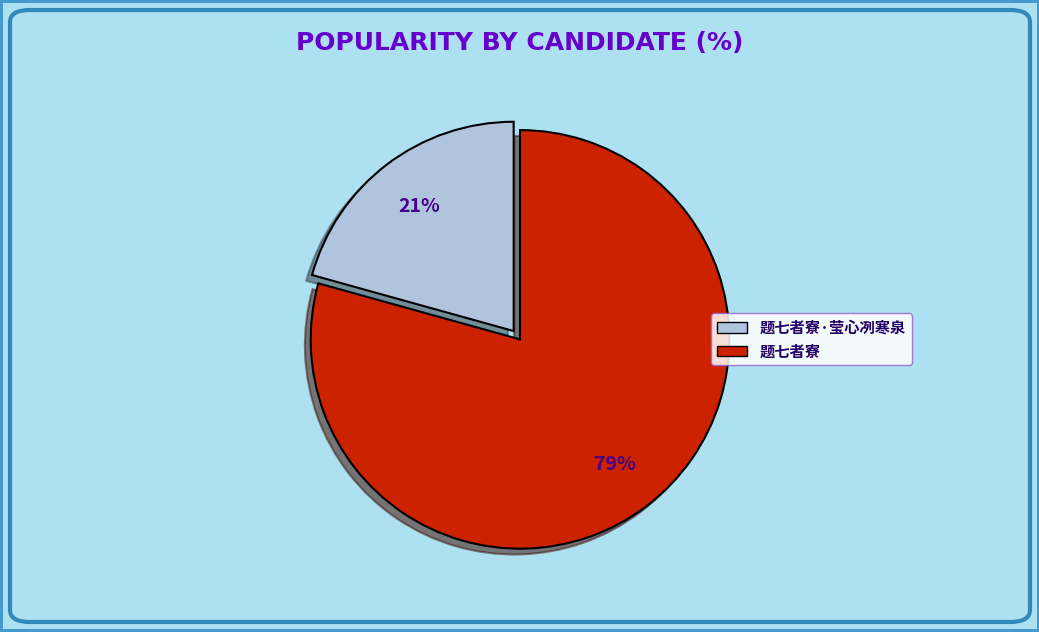

Does any single category account for the majority?

Yes